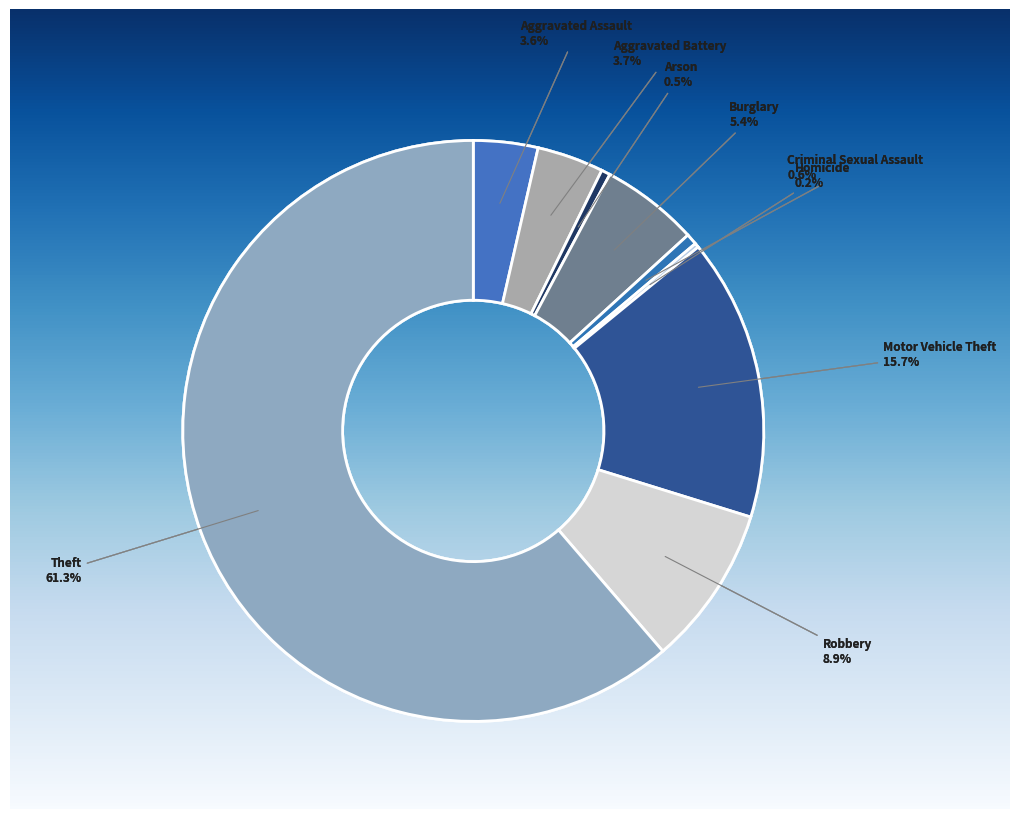

Which slice represents more than half of the pie?

Theft